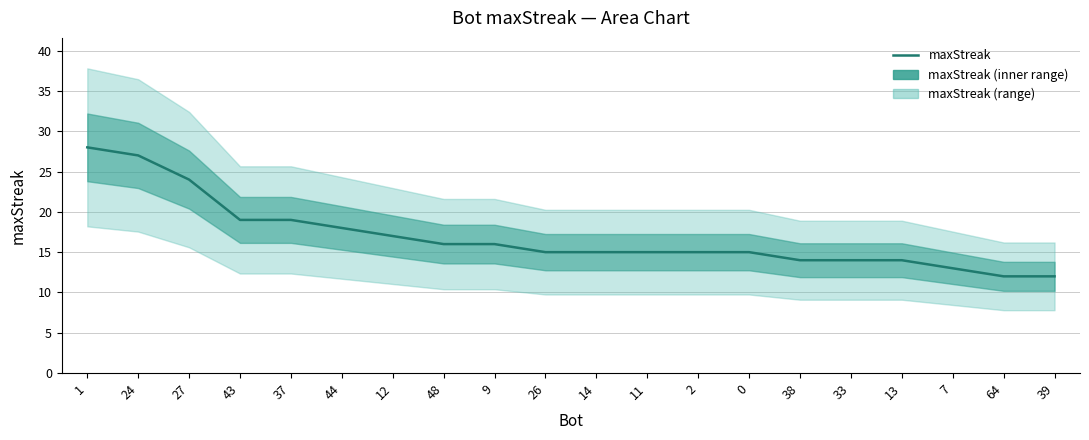

At which label is the value closest to 20?

43